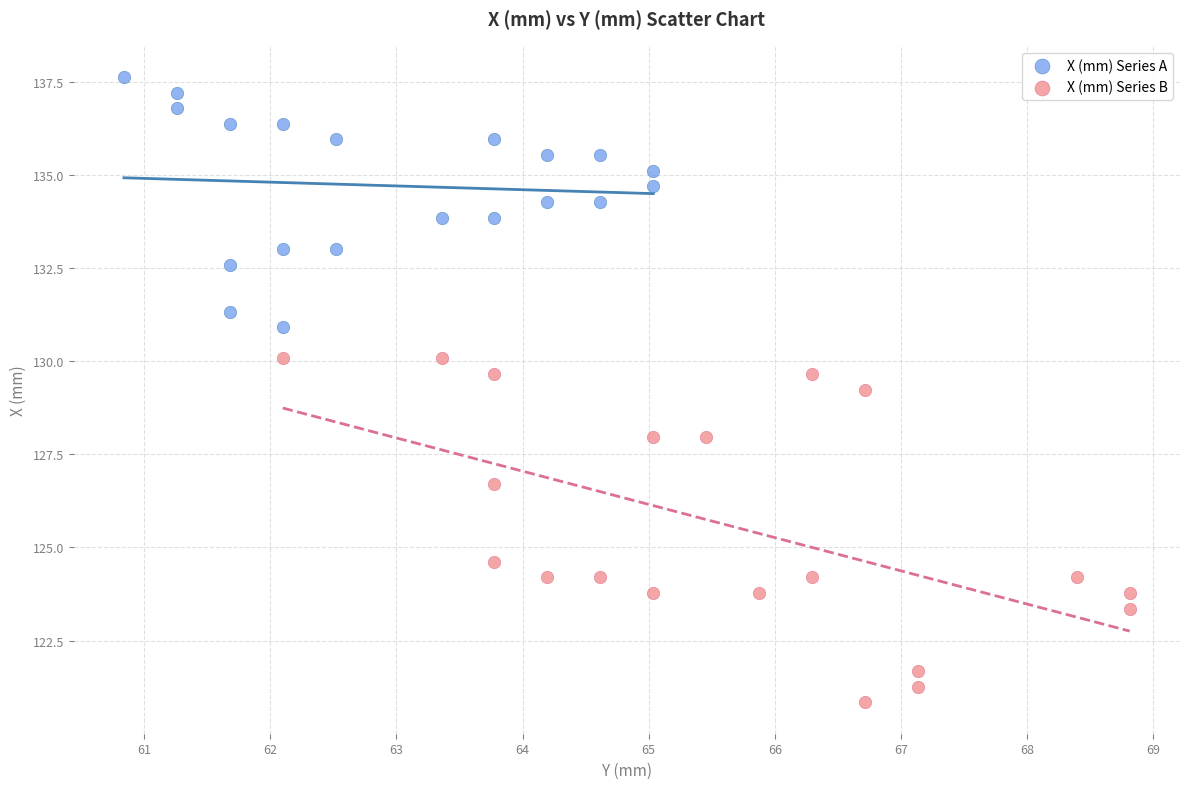

Which series reaches the minimum Y coordinate?

X (mm) Series B